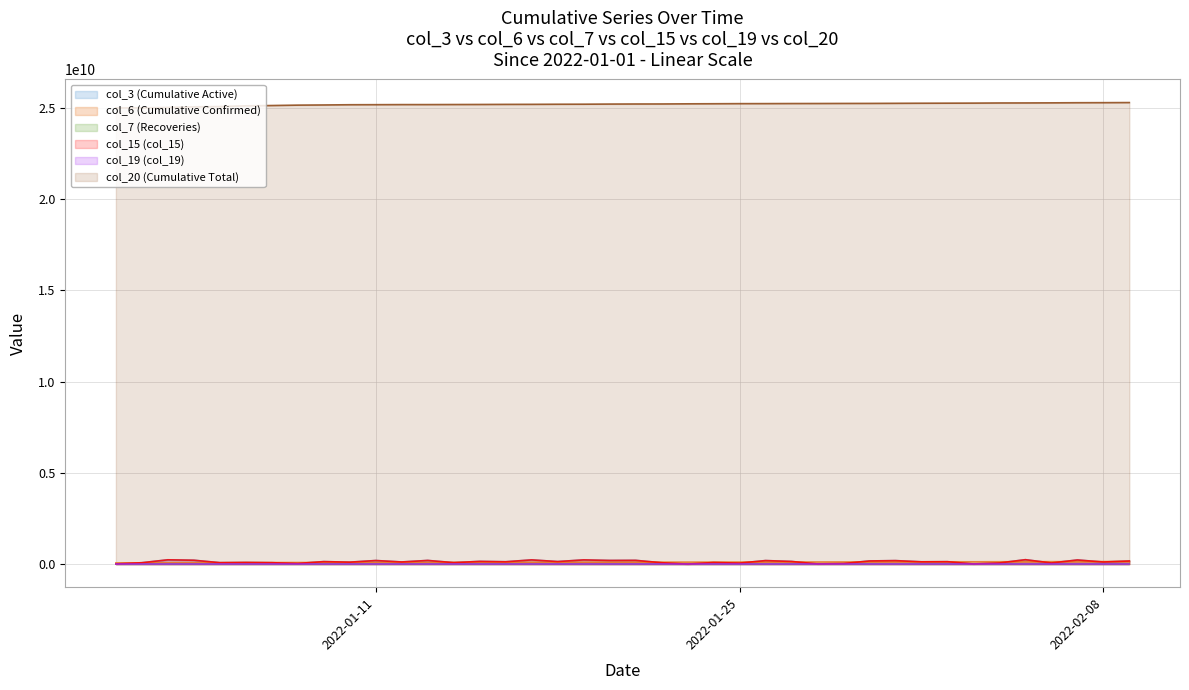

At which label does col_6 (Cumulative Confirmed) reach its minimum?

2022-01-11